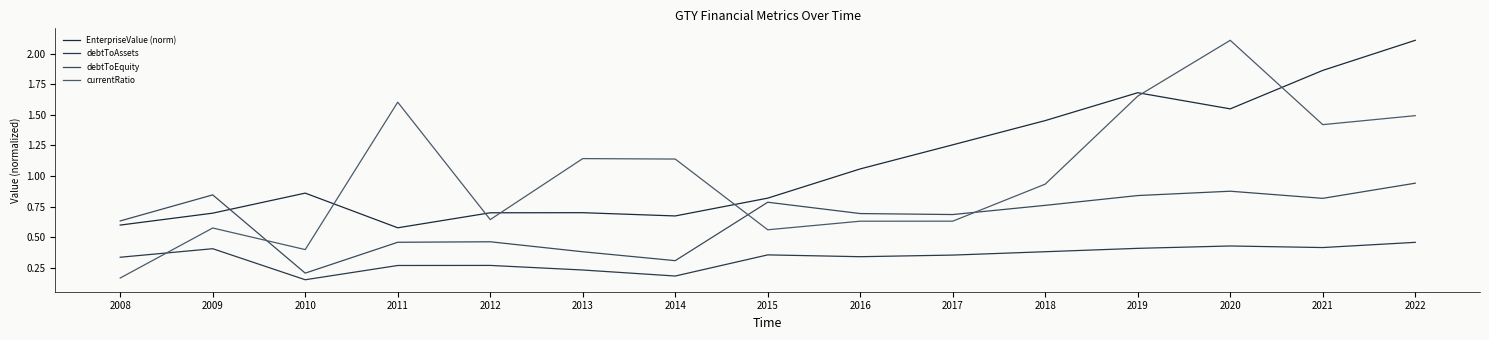

What is the sum of the currentRatio values at 2016 and 2021?

2.0